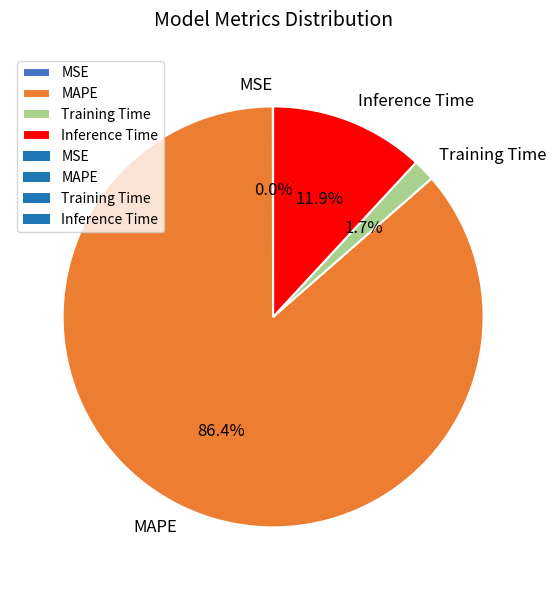

Which slice represents more than half of the pie?

MAPE